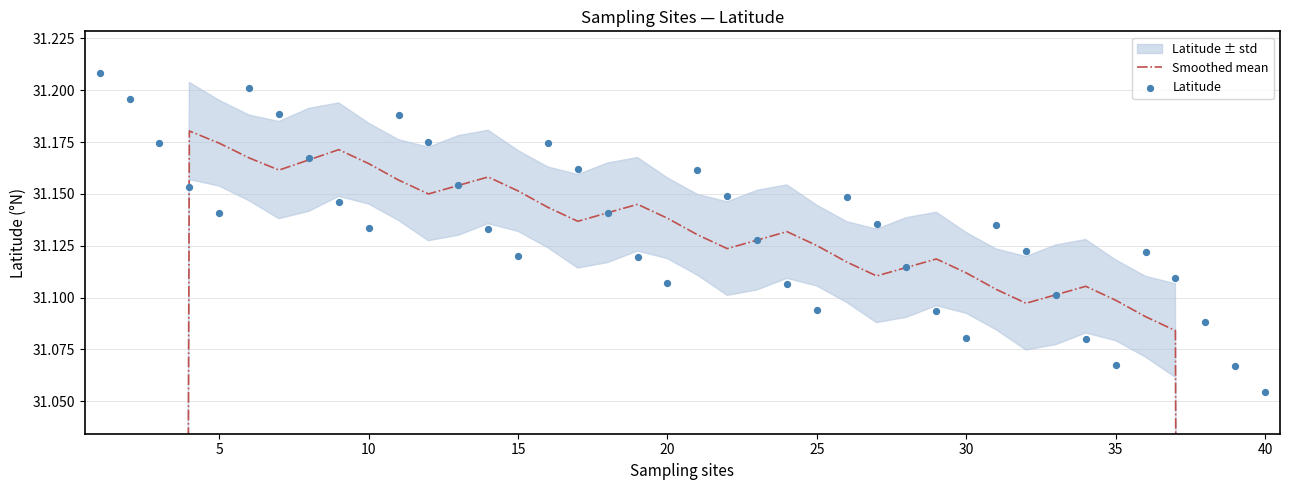

Which series has the largest total across all categories?

Latitude